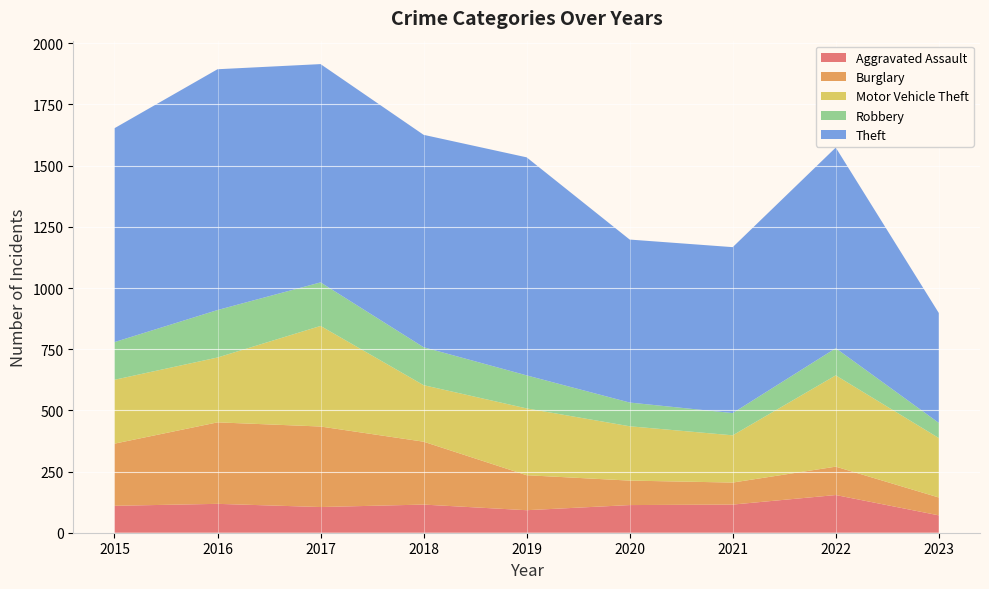

Reading left to right, transcribe all the data shown in this chart.

Aggravated Assault: 110	118	105	115	92	113	115	154	71
Burglary: 254	333	329	257	143	100	90	116	73
Motor Vehicle Theft: 261	265	411	231	273	222	193	373	243
Robbery: 154	194	178	155	135	97	91	111	62
Theft: 874	984	892	868	891	666	678	820	449